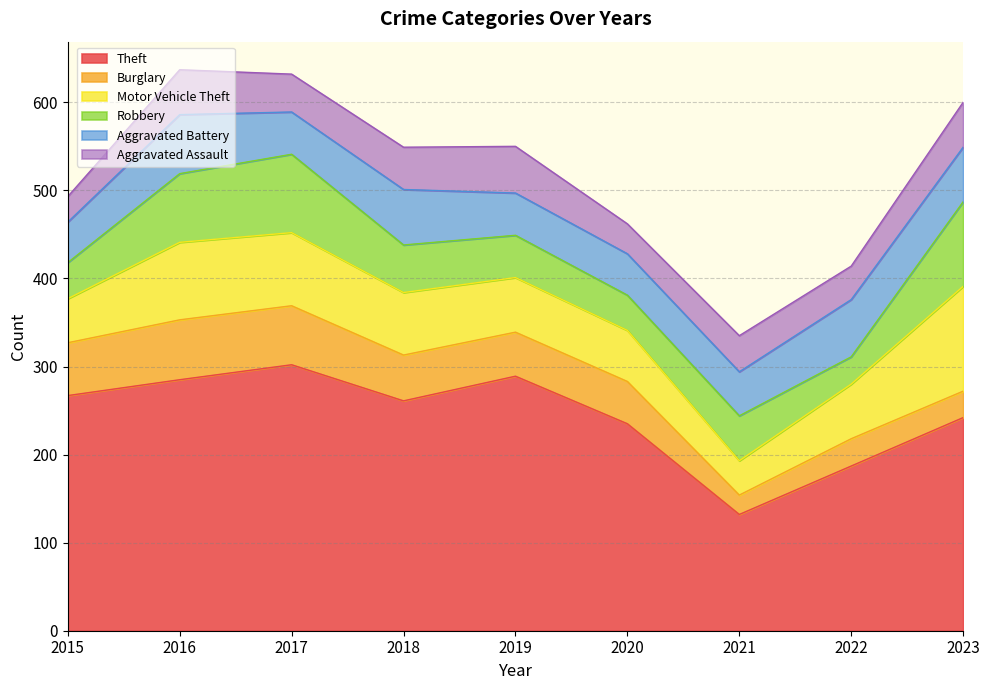

What is the maximum value for Motor Vehicle Theft?

119